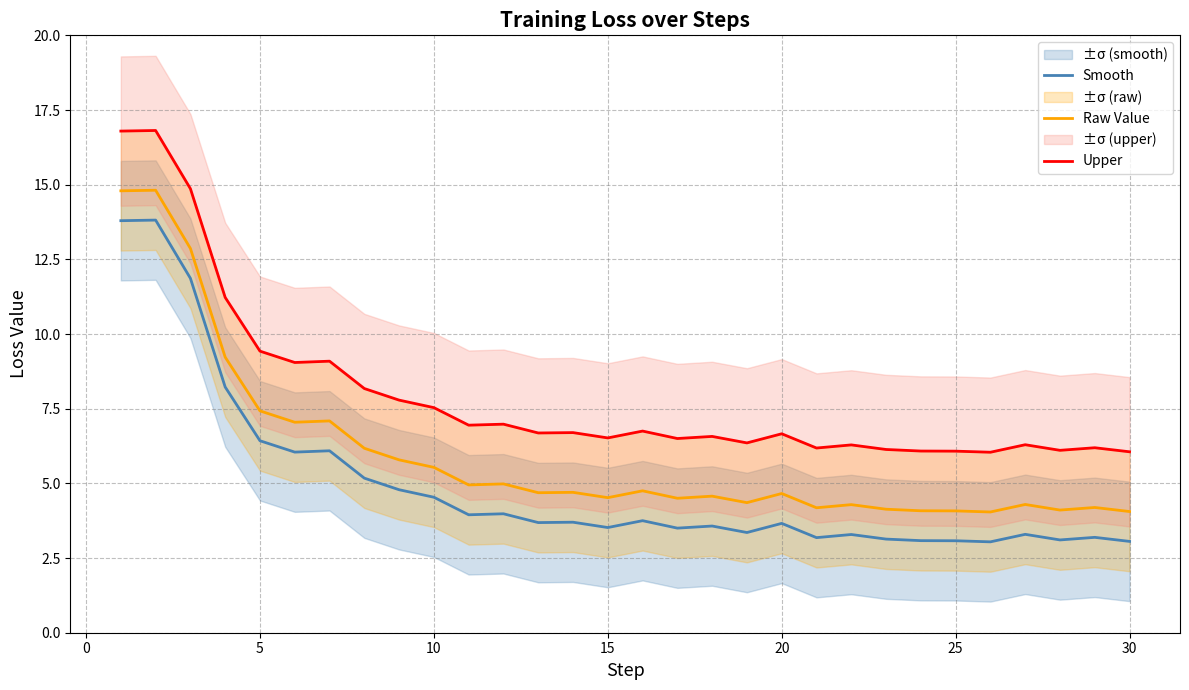

Reading right to left, list all the values displayed in this chart.

Smooth: 3.1	3.2	3.1	3.3	3.0	3.1	3.1	3.1	3.3	3.2	3.7	3.4	3.6	3.5	3.8	3.5	3.7	3.7	4.0	3.9	4.5	4.8	5.2	6.1	6.0	6.4	8.2	11.9	13.8	13.8
Raw Value: 4.1	4.2	4.1	4.3	4.0	4.1	4.1	4.1	4.3	4.2	4.7	4.4	4.6	4.5	4.8	4.5	4.7	4.7	5.0	4.9	5.5	5.8	6.2	7.1	7.0	7.4	9.2	12.9	14.8	14.8
Upper: 6.1	6.2	6.1	6.3	6.0	6.1	6.1	6.1	6.3	6.2	6.7	6.4	6.6	6.5	6.8	6.5	6.7	6.7	7.0	6.9	7.5	7.8	8.2	9.1	9.0	9.4	11.2	14.9	16.8	16.8